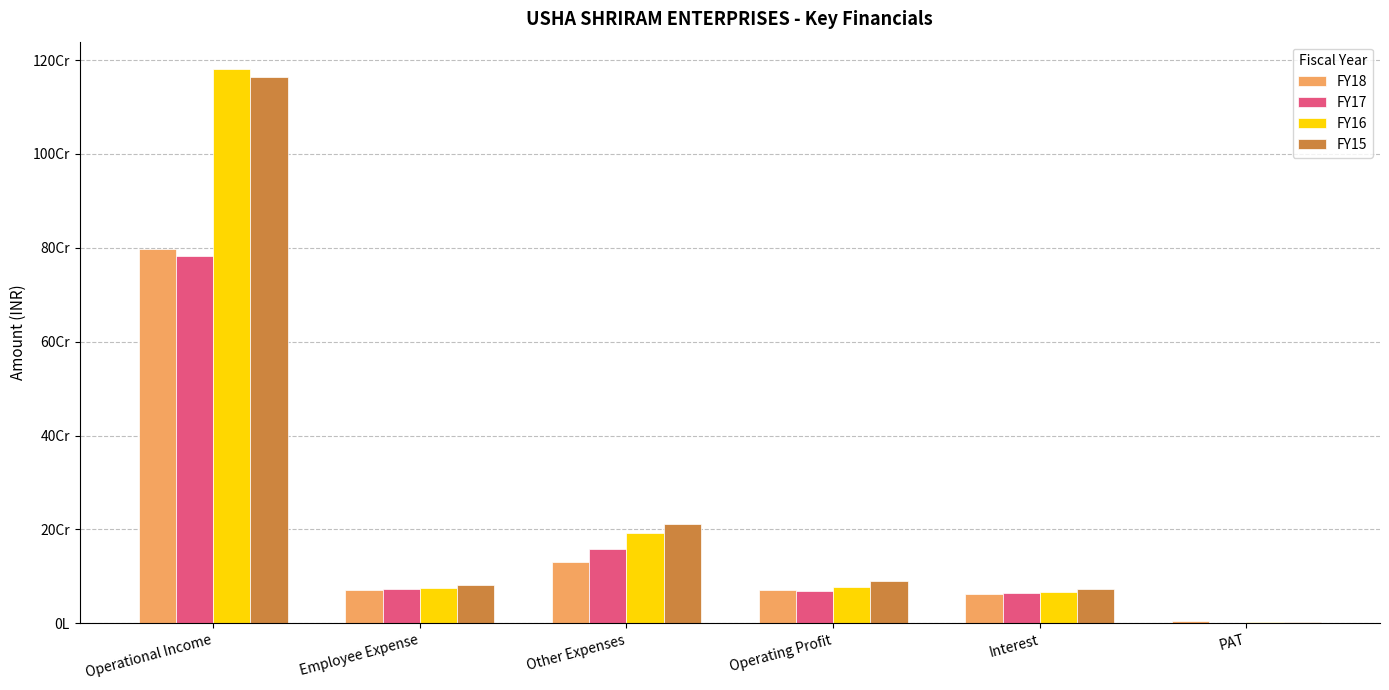

Are the bars grouped side by side (vs. stacked)?

Yes